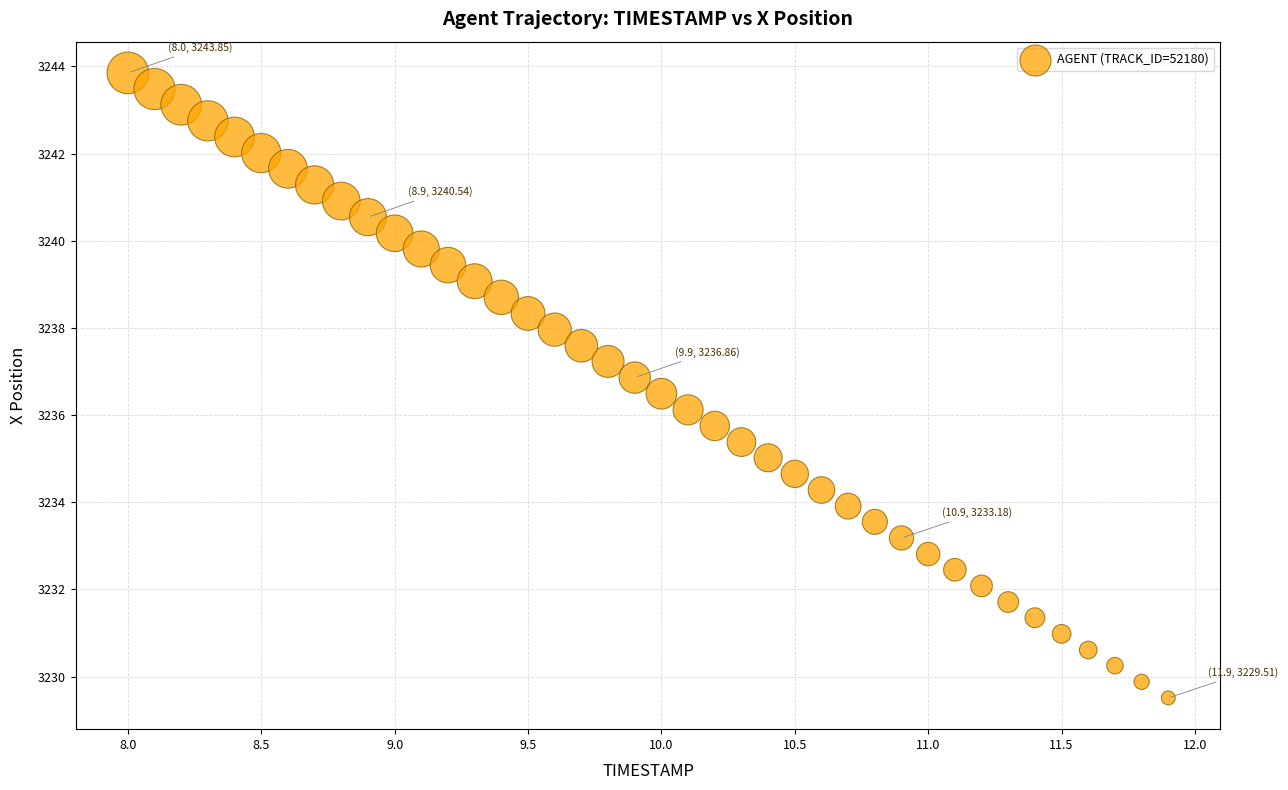

What is the range of X values (max minus min)?

3.9